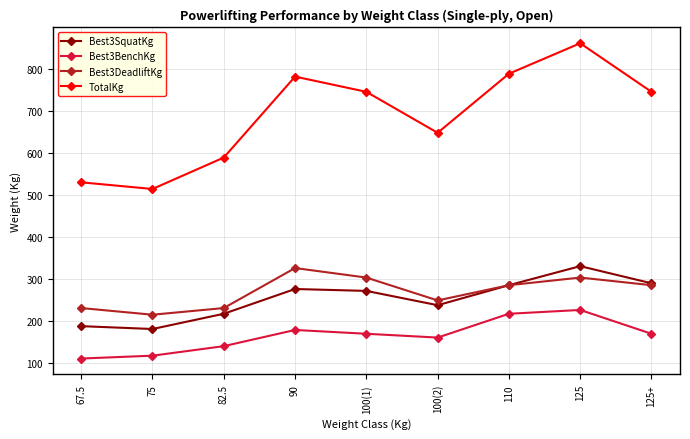

True or false: TotalKg and Best3DeadliftKg cross at least once.

False